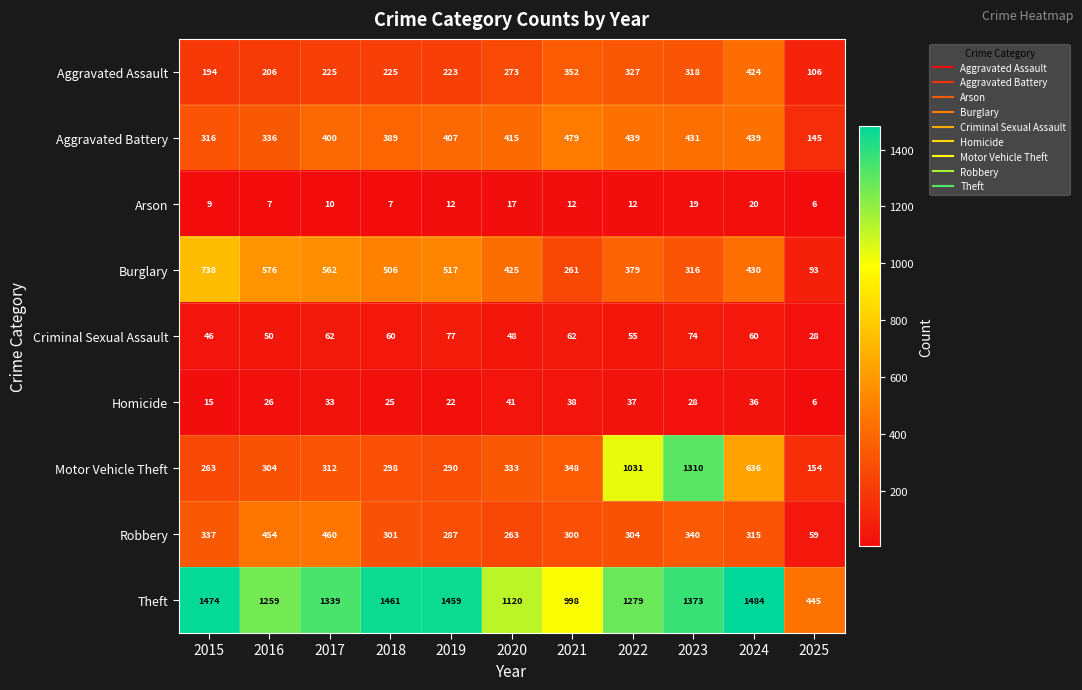

Which series changed the most between 2021 and 2024?

Theft